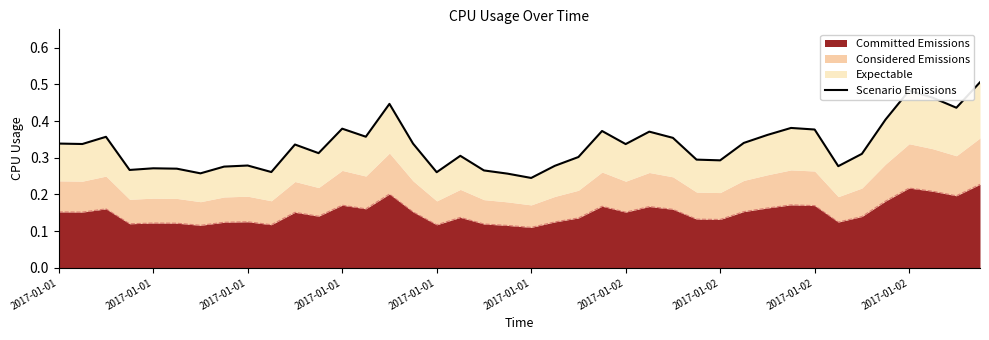

True or false: the data shows 0.4 at 19.

False